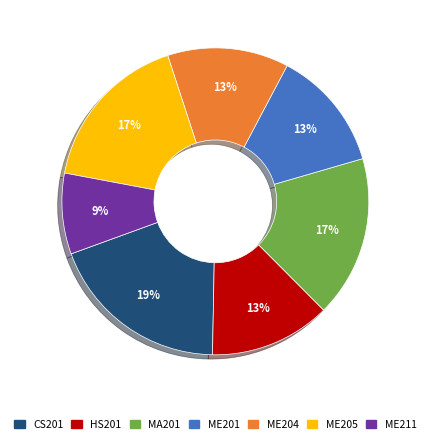

Which has a higher value, HS201 or MA201?

MA201